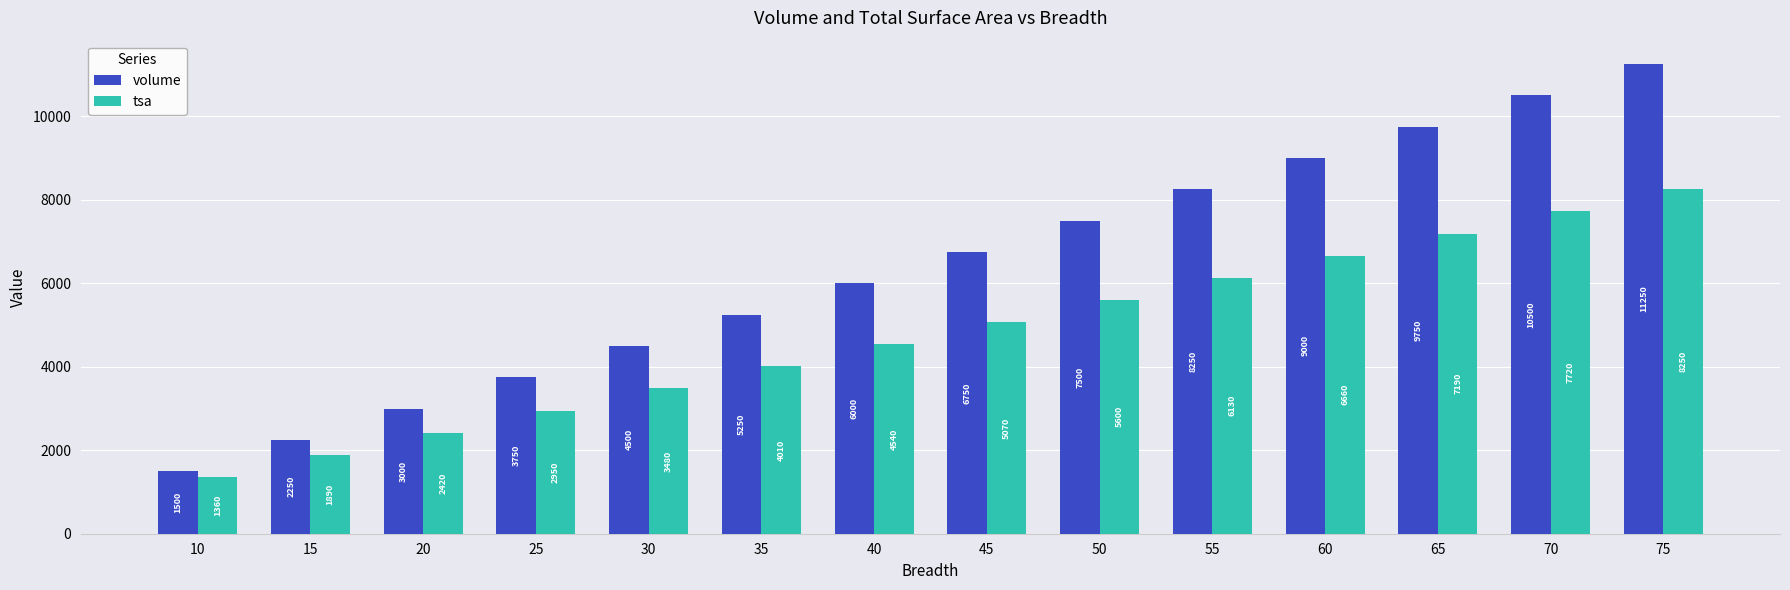

What are all the series names shown in the legend?

volume, tsa